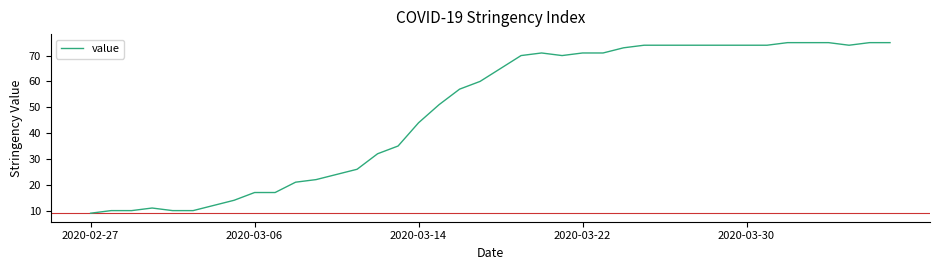

What is the difference between the maximum and minimum values?

66